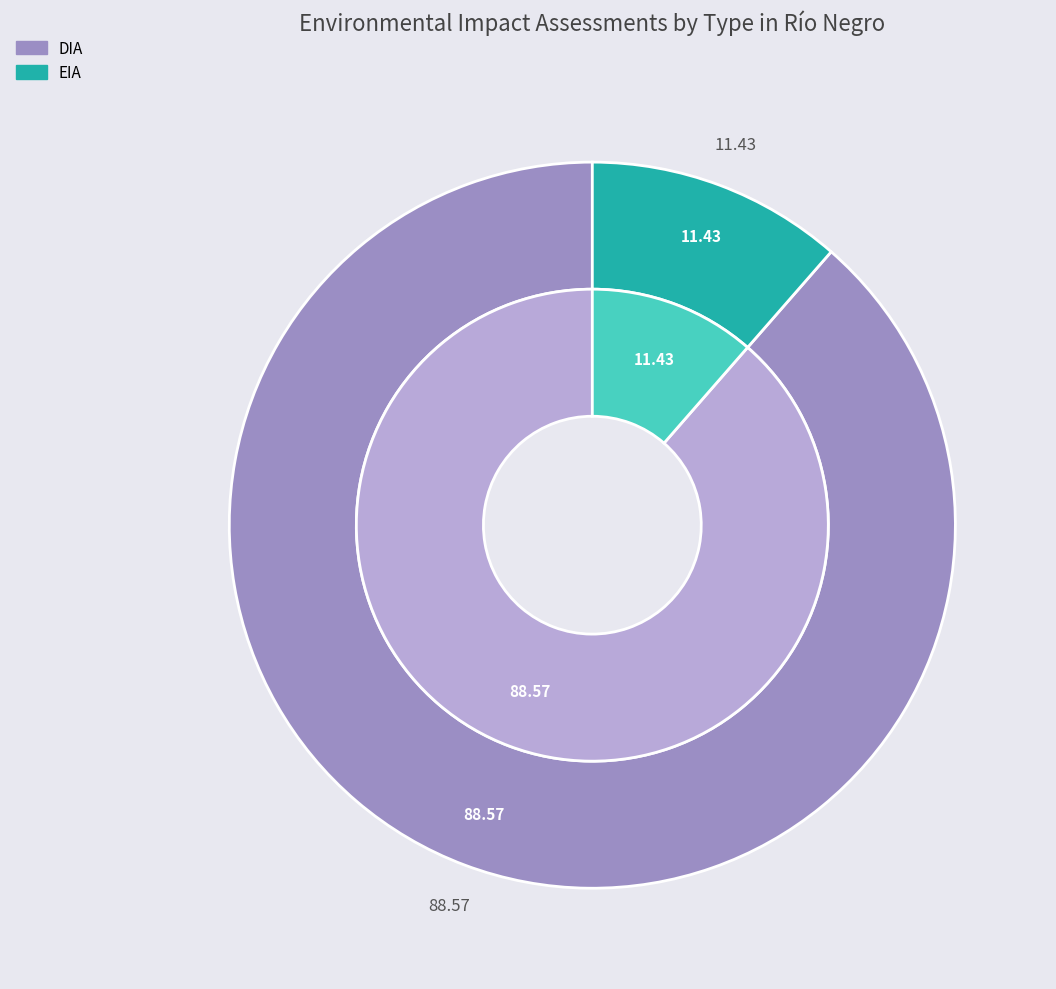

To the nearest percent, what is the difference between the largest and smallest slice percentages?

77%